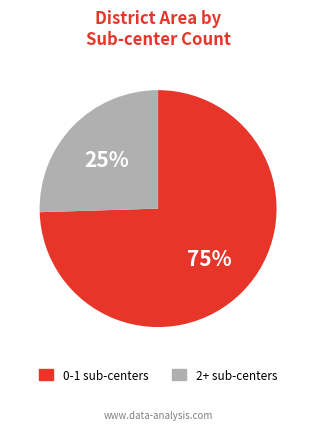

Is there a majority slice in this chart?

Yes